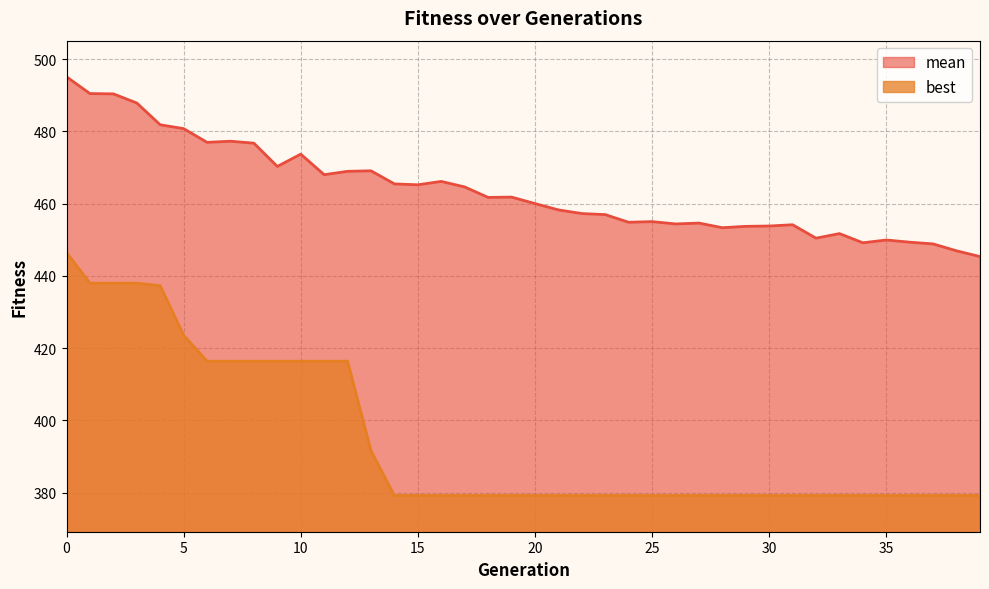

What is the spread (max minus min) of values at 19?

82.6